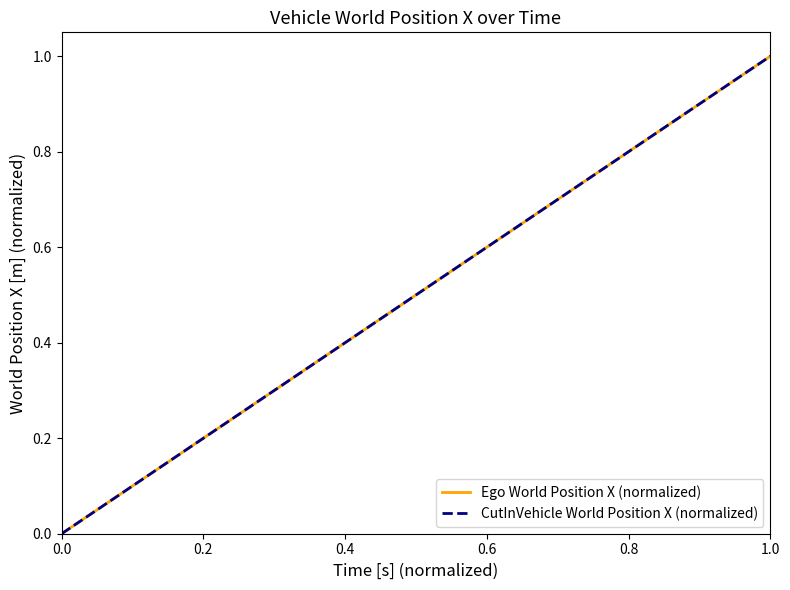

True or false: Ego World Position X (normalized) has a value of 1.0 at 1.0.

True